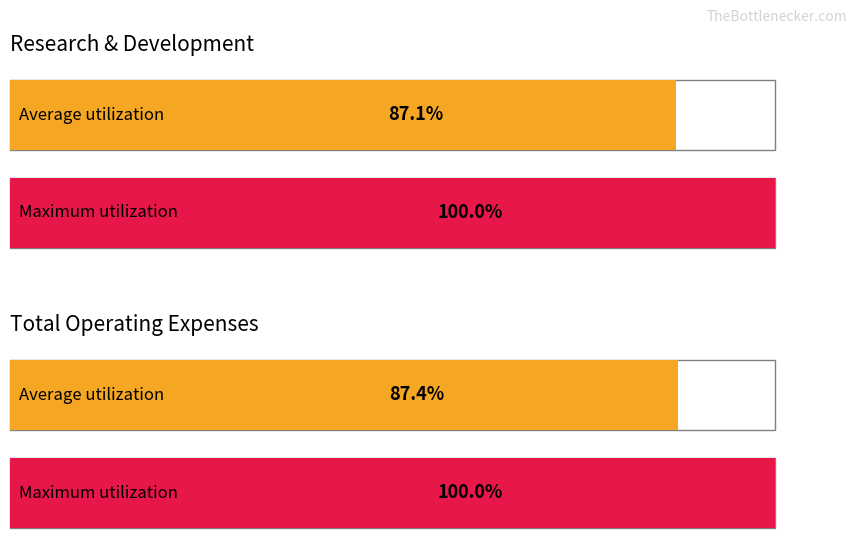

Rank the series at 2023-03-31 from highest to lowest value.

Total Operating Expenses, Research Development